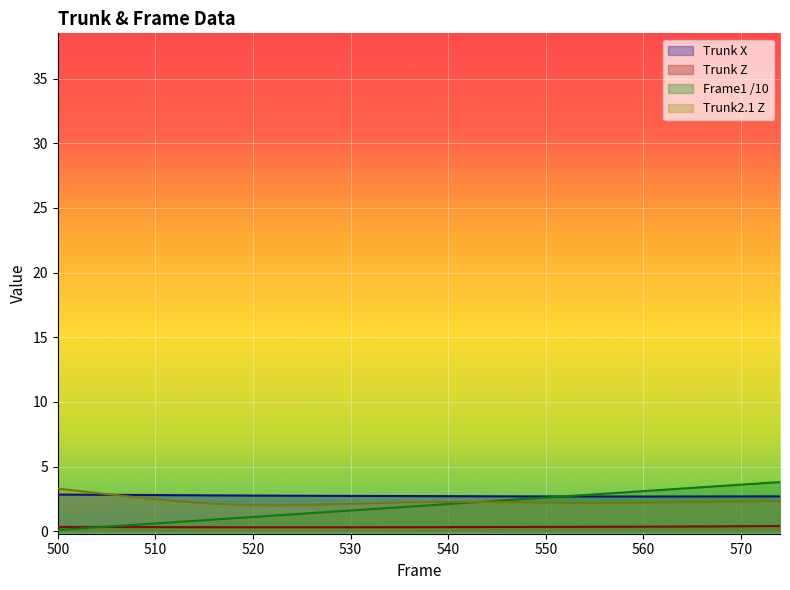

Which series changed the most between 516 and 538?

Frame1